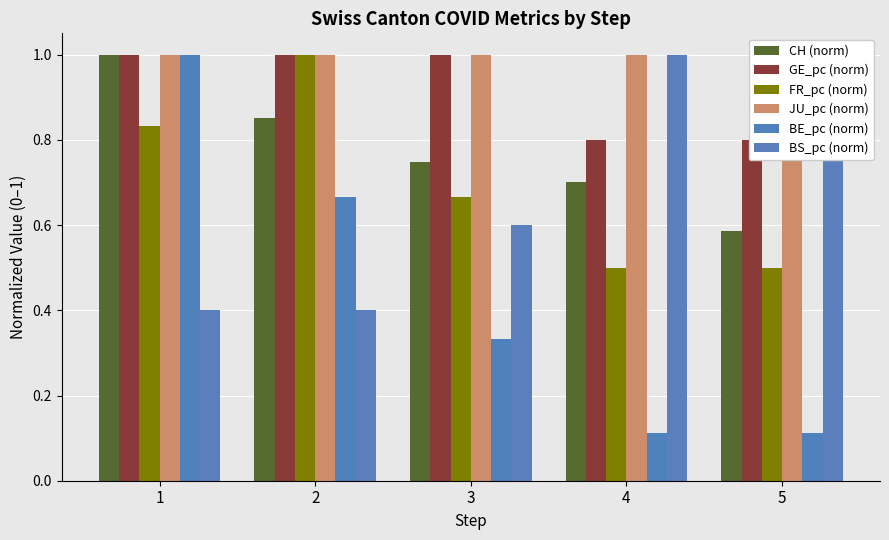

Are the bars horizontal?

No